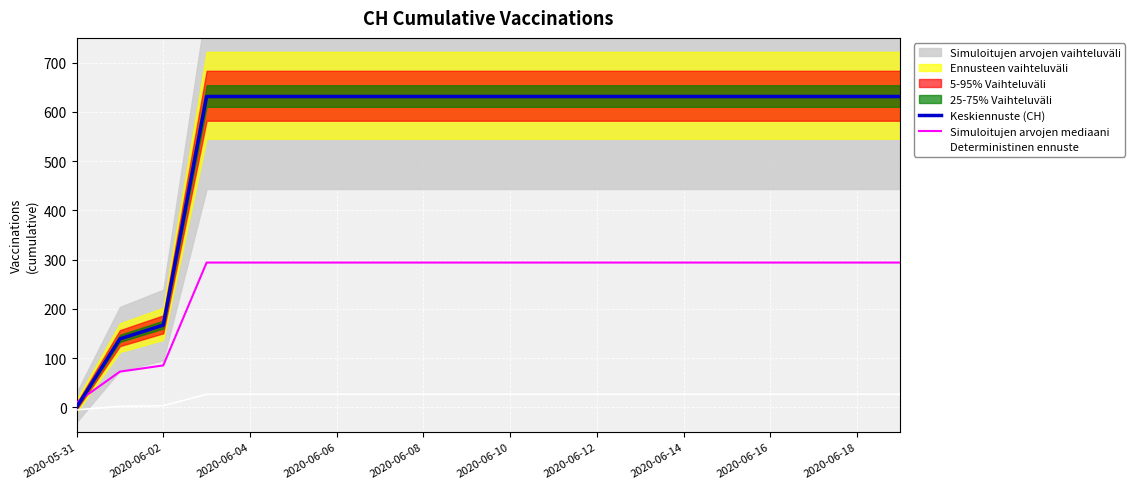

Which category has the lowest value in the Simuloitujen arvojen mediaani series?

2020-05-31